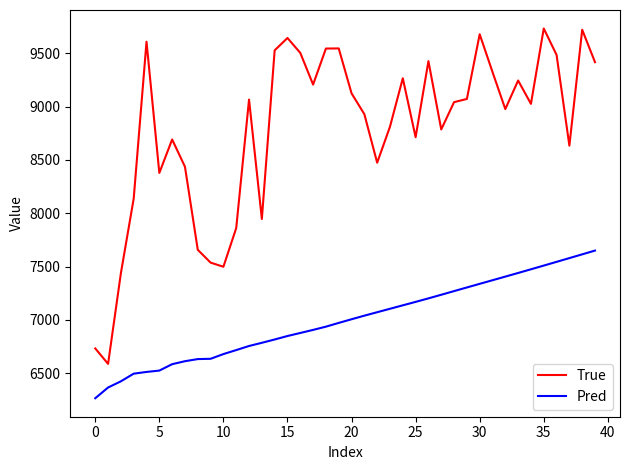

Which series has the largest total across all categories?

True